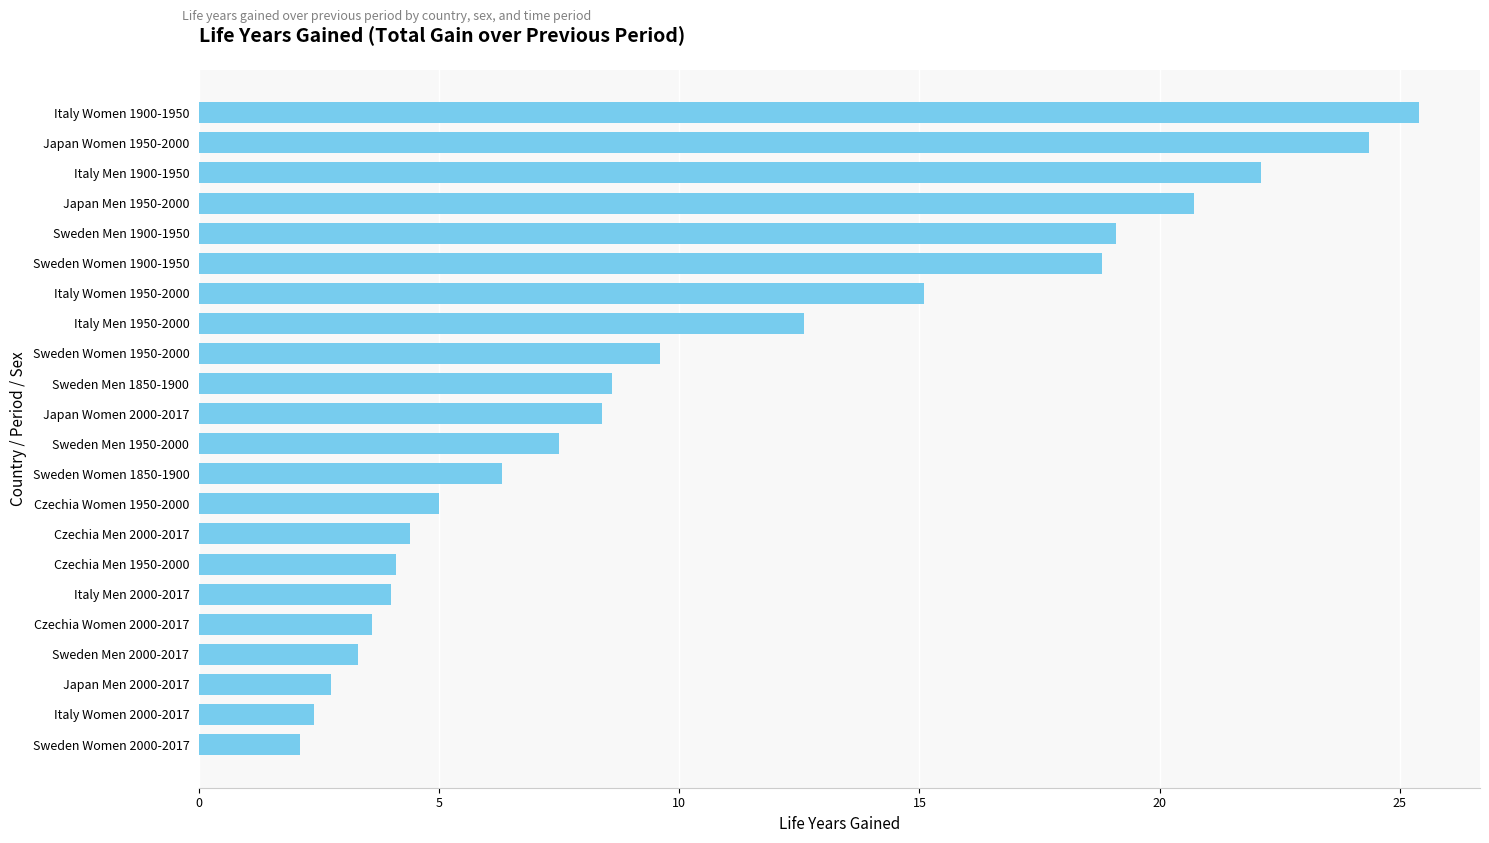

The value at Italy Men 1950-2000 is 18.9. True or false?

False